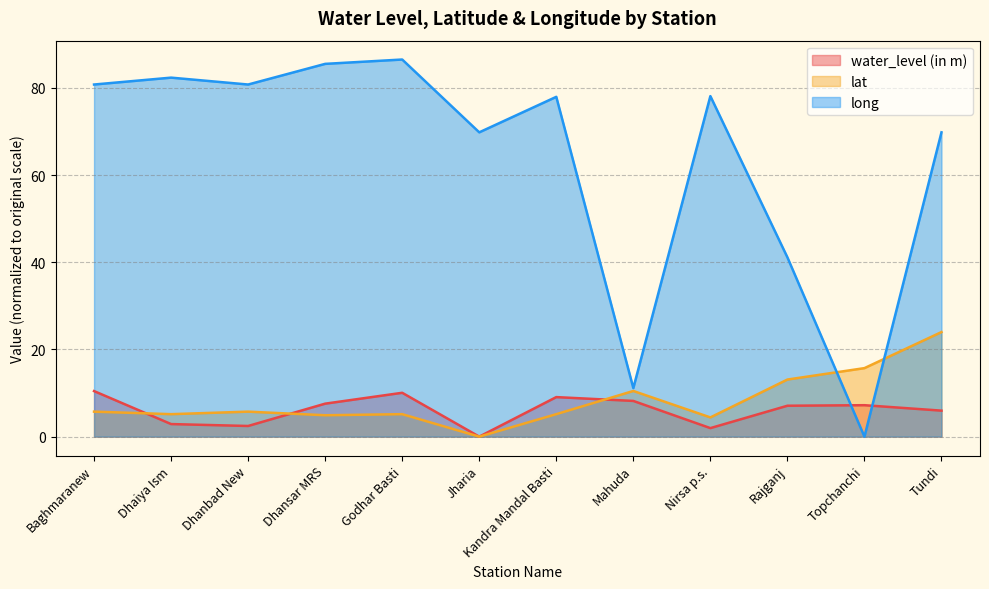

Which series has the largest total across all categories?

long